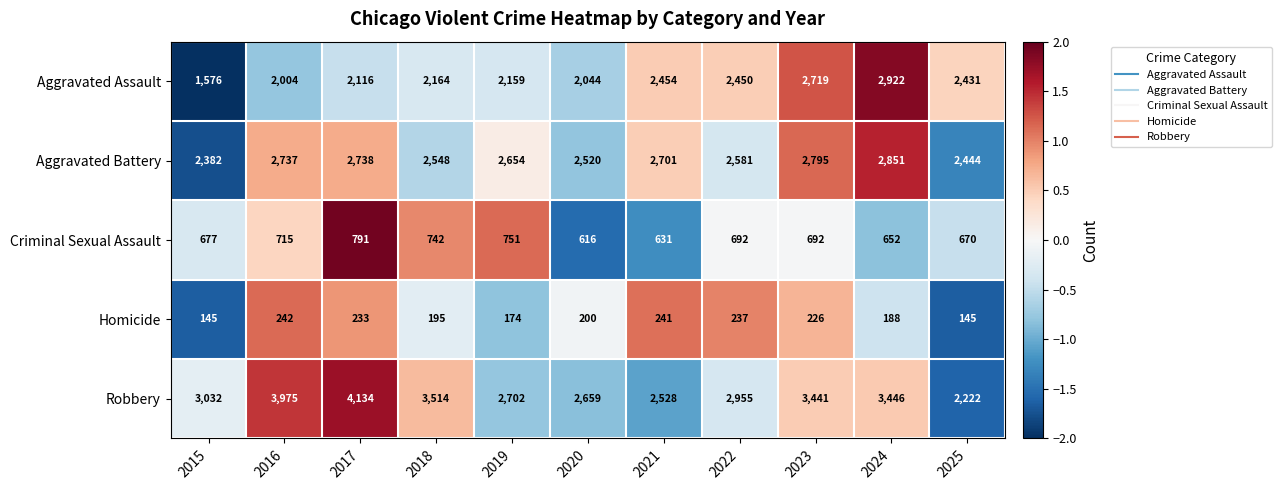

At which category is the sum across all series the highest?

2024